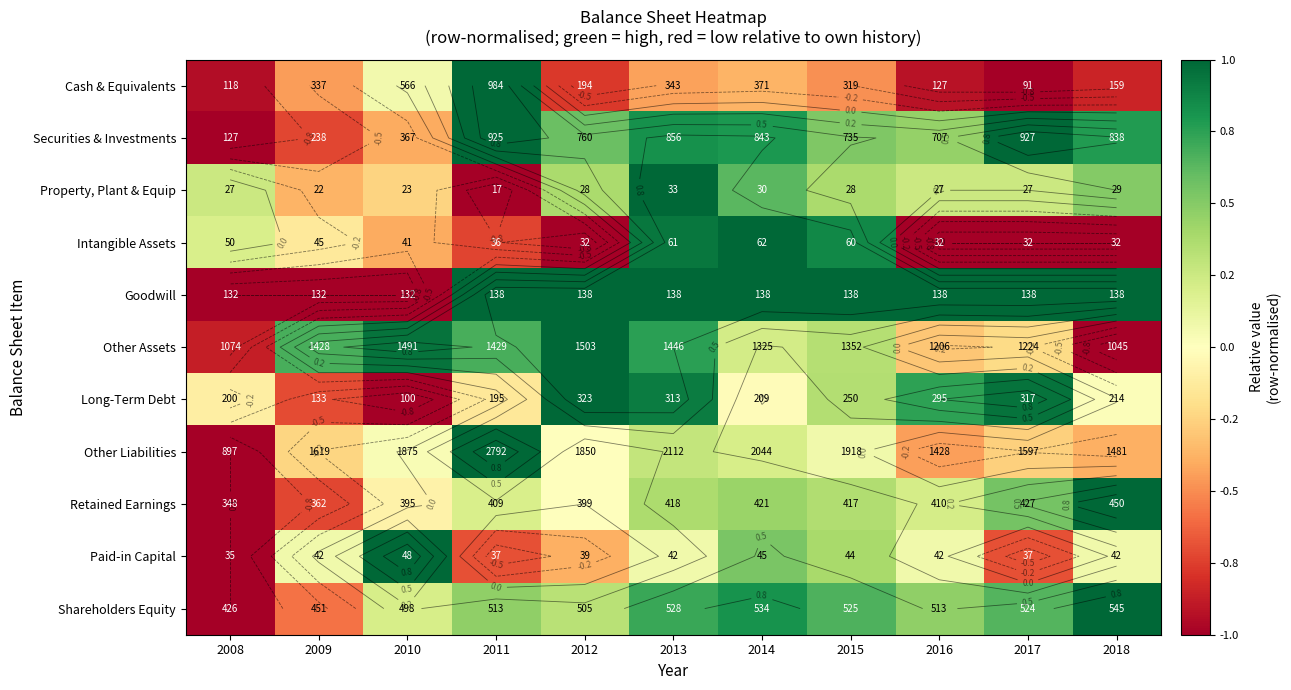

Is it true that Securities & Investments equals -0.7 at 2008?

False